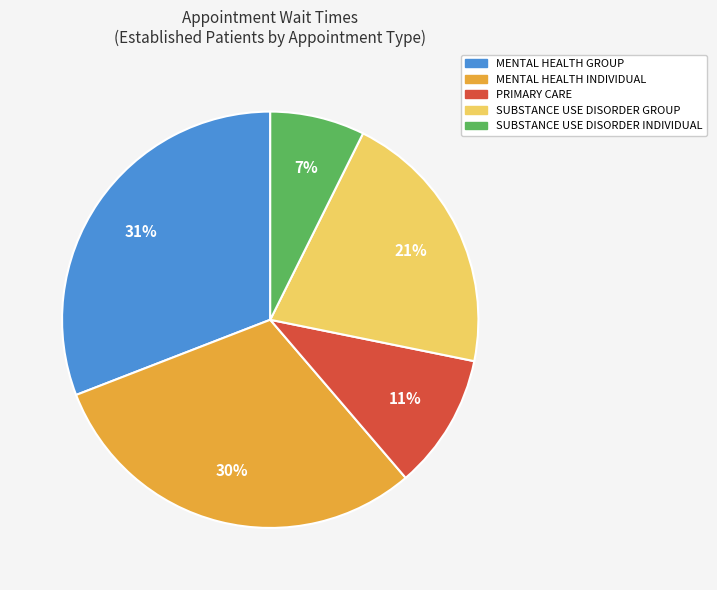

Does SUBSTANCE USE DISORDER INDIVIDUAL represent more than half of the total?

No